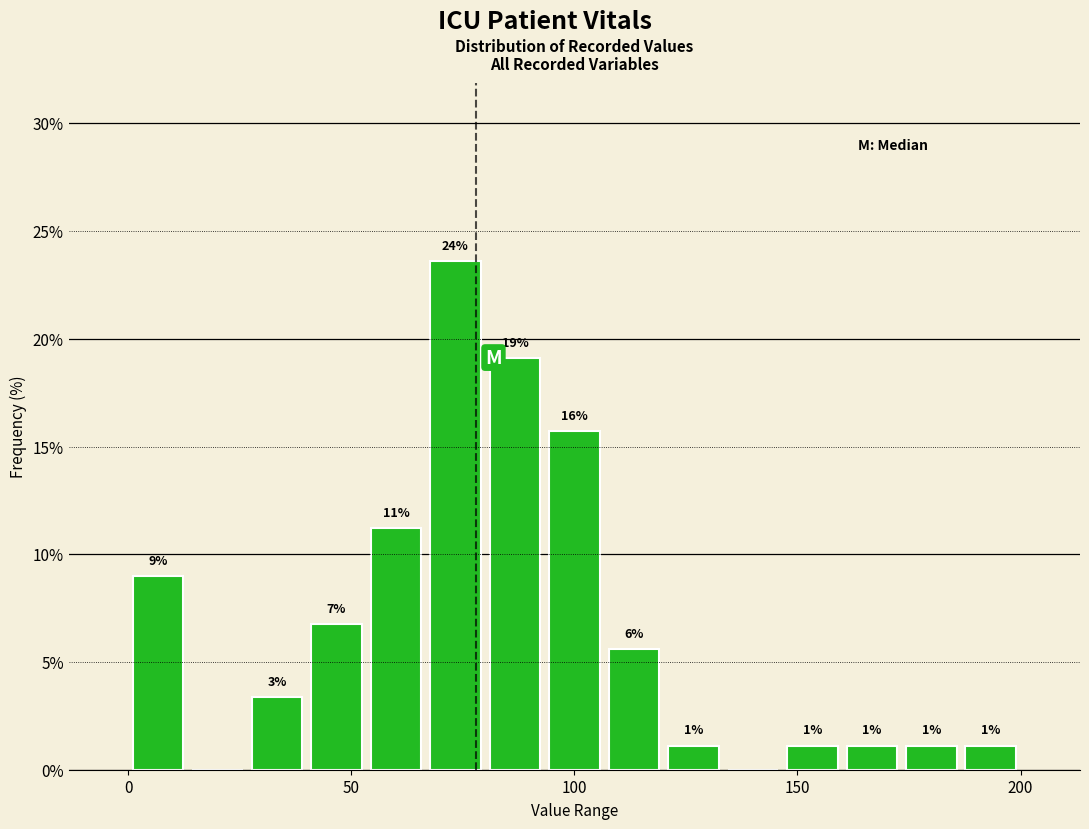

Read against the x-axis, roughly where is the centre of the tallest bar?

75